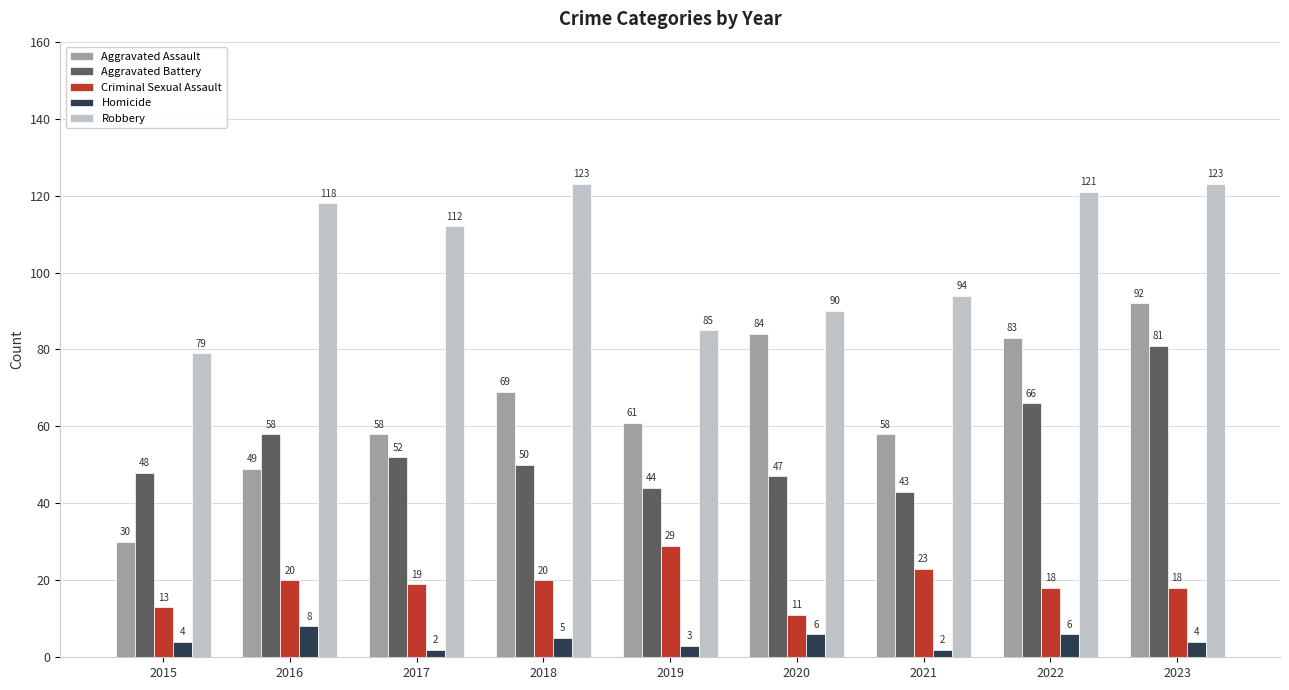

What is the lowest value of the Robbery series?

79